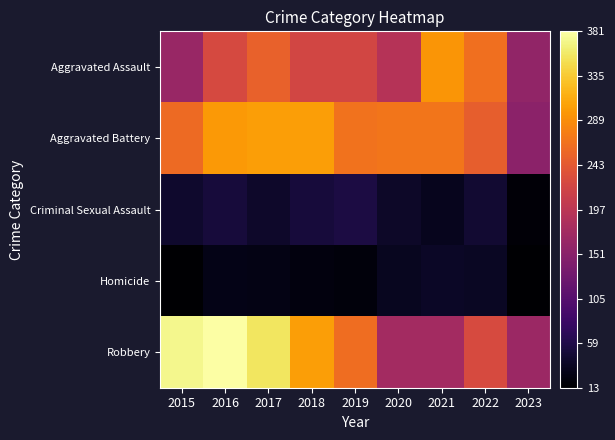

Reading right to left, transcribe all the data shown in this chart.

Aggravated Assault: 2023=159	2022=264	2021=295	2020=192	2019=220	2018=220	2017=251	2016=225	2015=164
Aggravated Battery: 2023=153	2022=248	2021=270	2020=269	2019=267	2018=302	2017=303	2016=298	2015=259
Criminal Sexual Assault: 2023=18	2022=45	2021=33	2020=39	2019=55	2018=51	2017=41	2016=51	2015=43
Homicide: 2023=13	2022=36	2021=38	2020=34	2019=21	2018=23	2017=27	2016=28	2015=13
Robbery: 2023=168	2022=226	2021=175	2020=174	2019=263	2018=302	2017=356	2016=381	2015=372